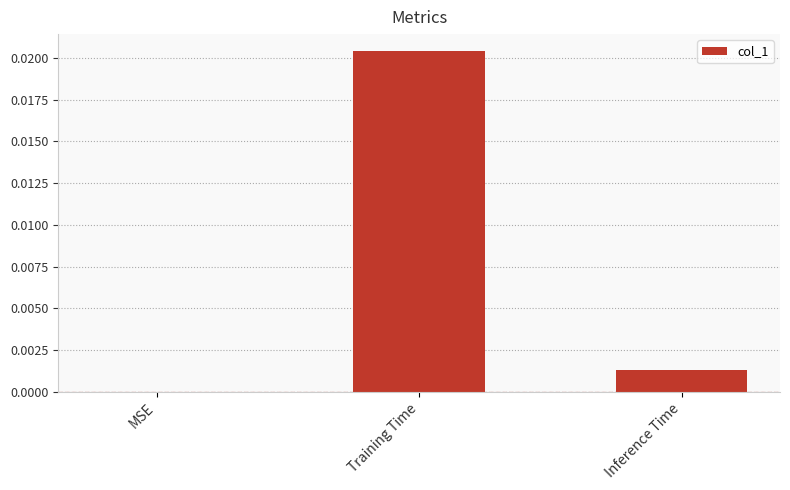

Are the bars grouped side by side (vs. stacked)?

No